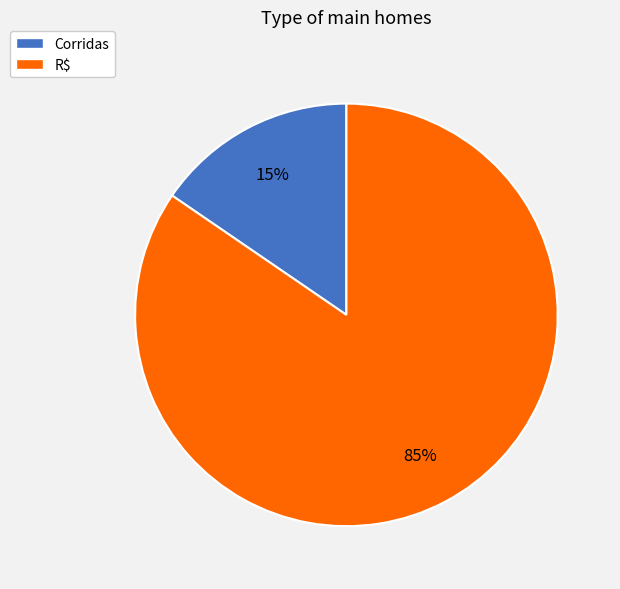

To the nearest percent, what is the combined percentage of R$ and Corridas?

100%